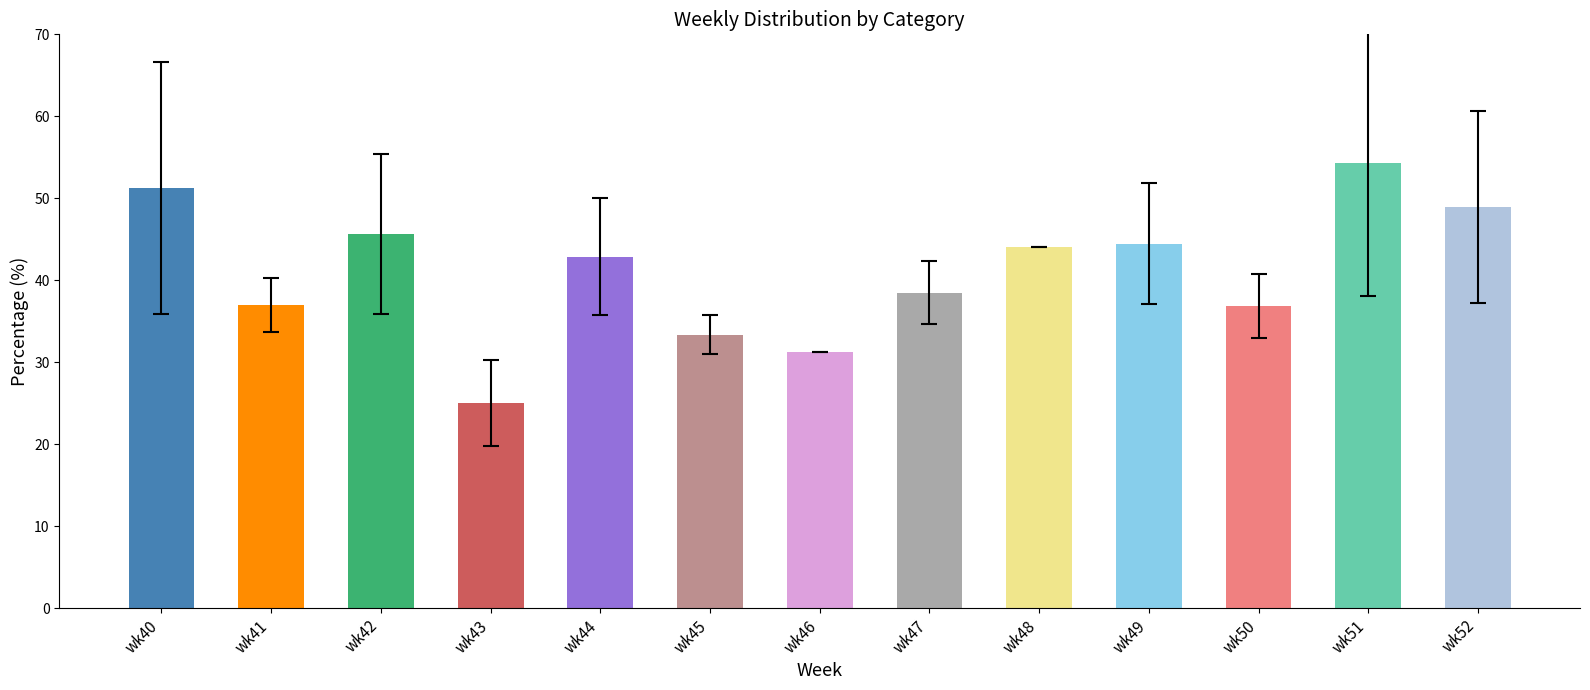

What is the difference between the second highest and minimum values?

26.3